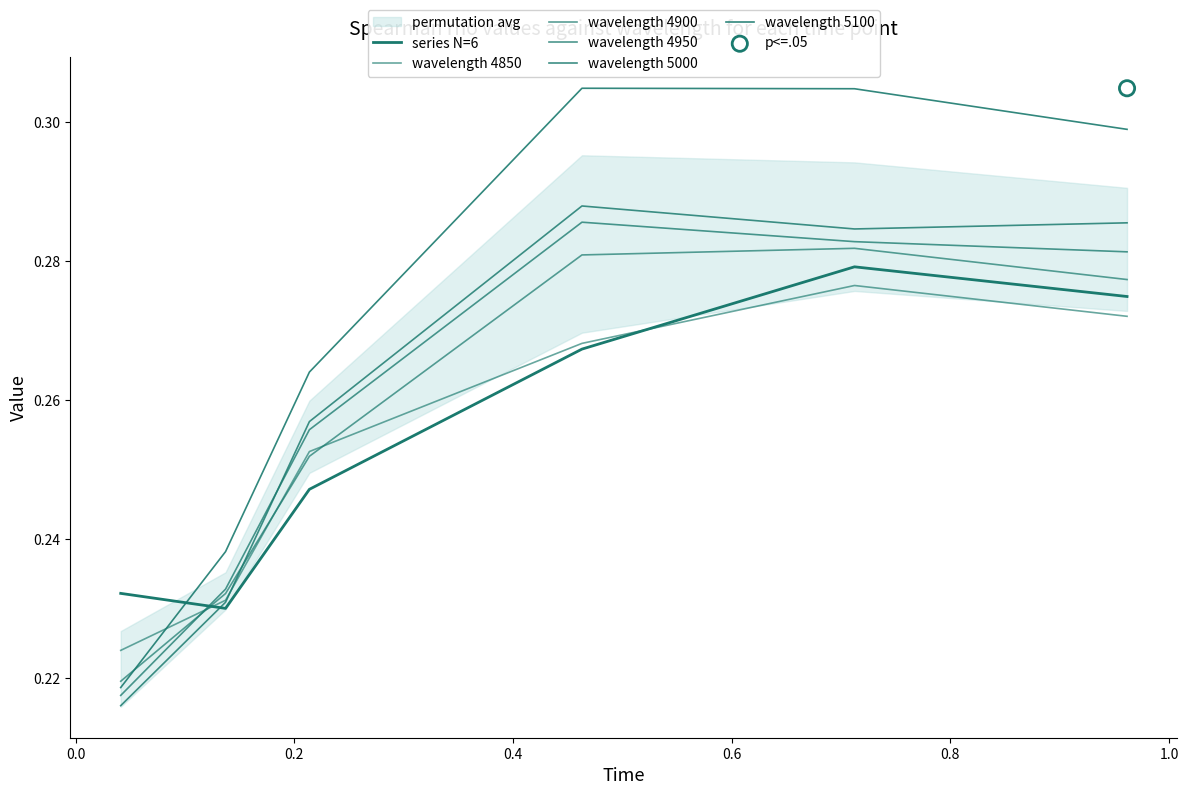

Which series has the largest total across all categories?

wavelength 5100